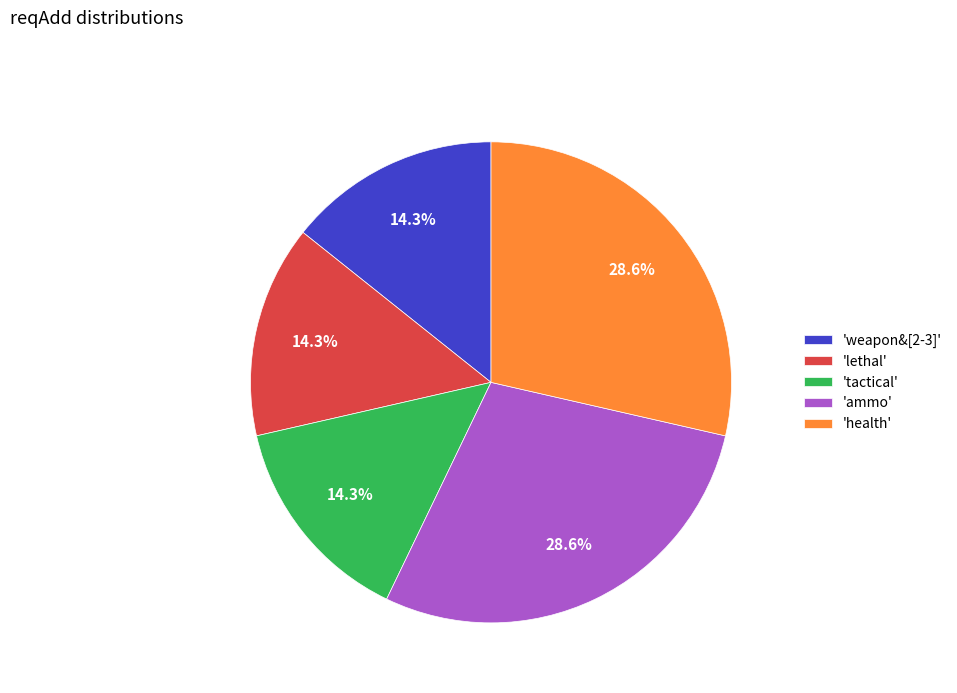

Count the number of slices in the pie.

5